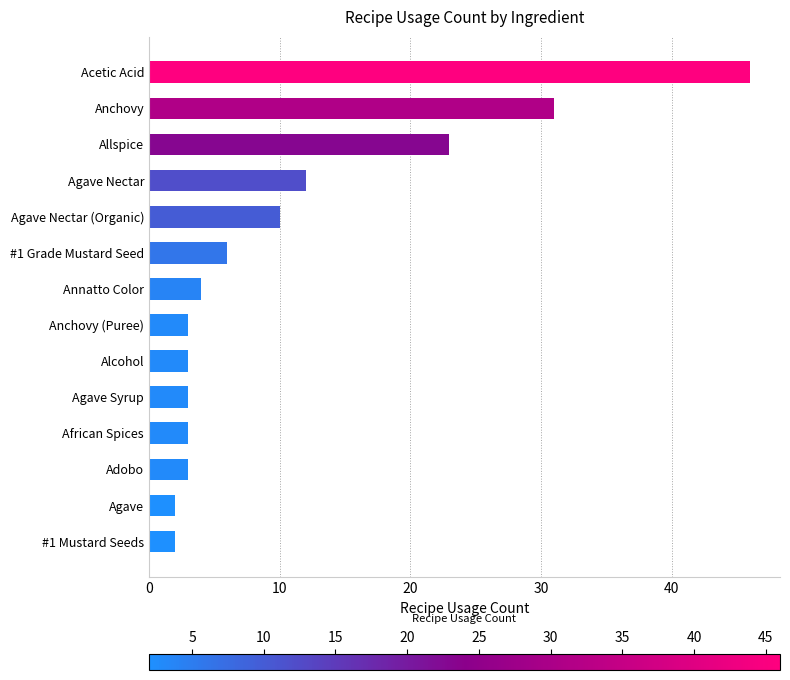

What is the difference between the maximum and second lowest values?

44